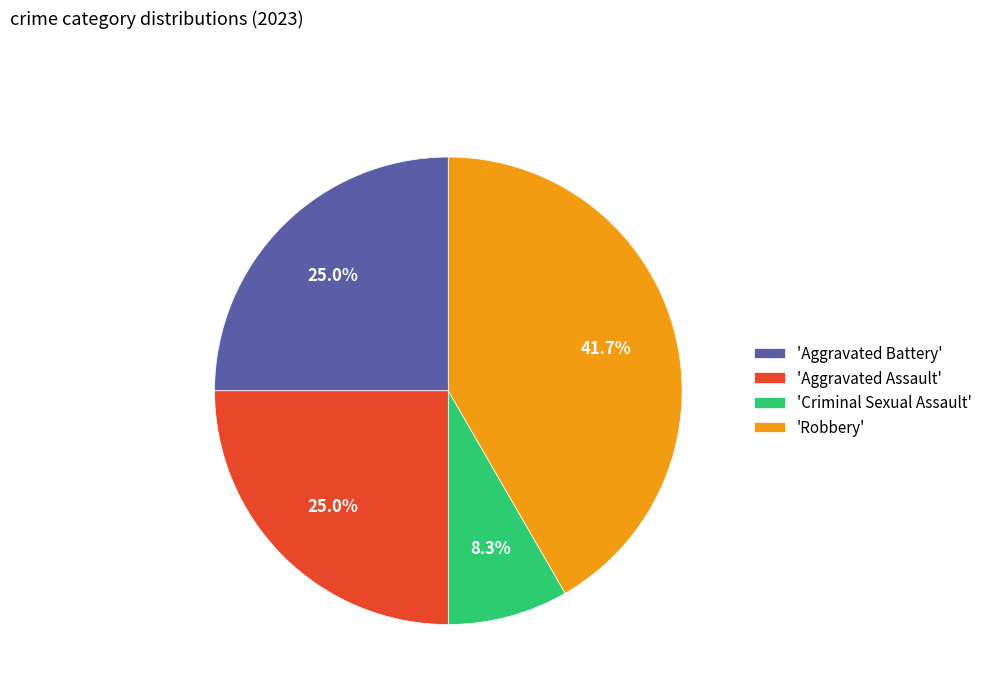

Which has a higher value, 'Robbery' or 'Aggravated Assault'?

'Robbery'